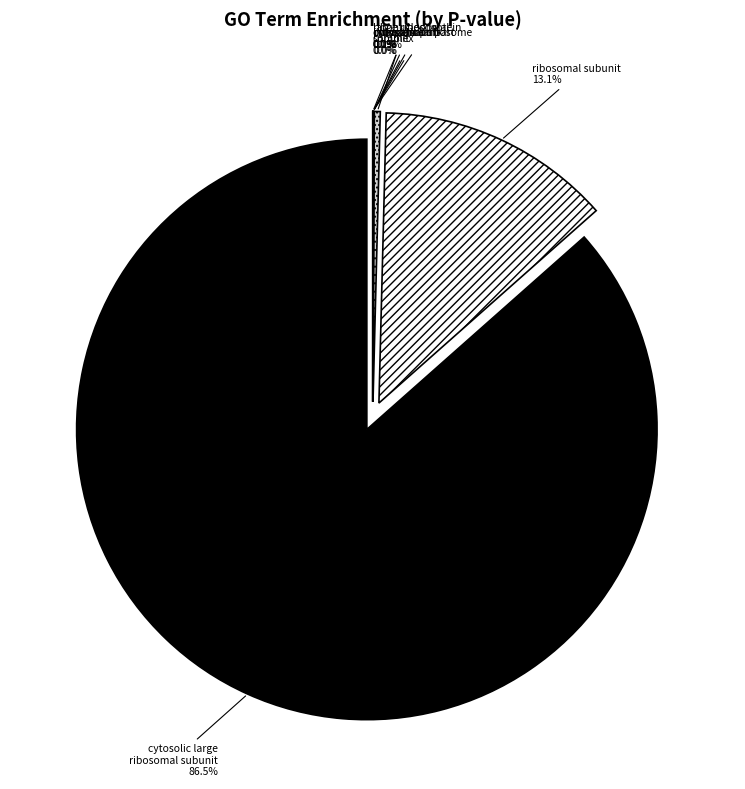

Rank the categories by value from highest to lowest.

GO:0005622, GO:0042788, GO:1990904, GO:0044444, GO:0015934, GO:0044445, GO:0005840, GO:0044391, GO:0022625